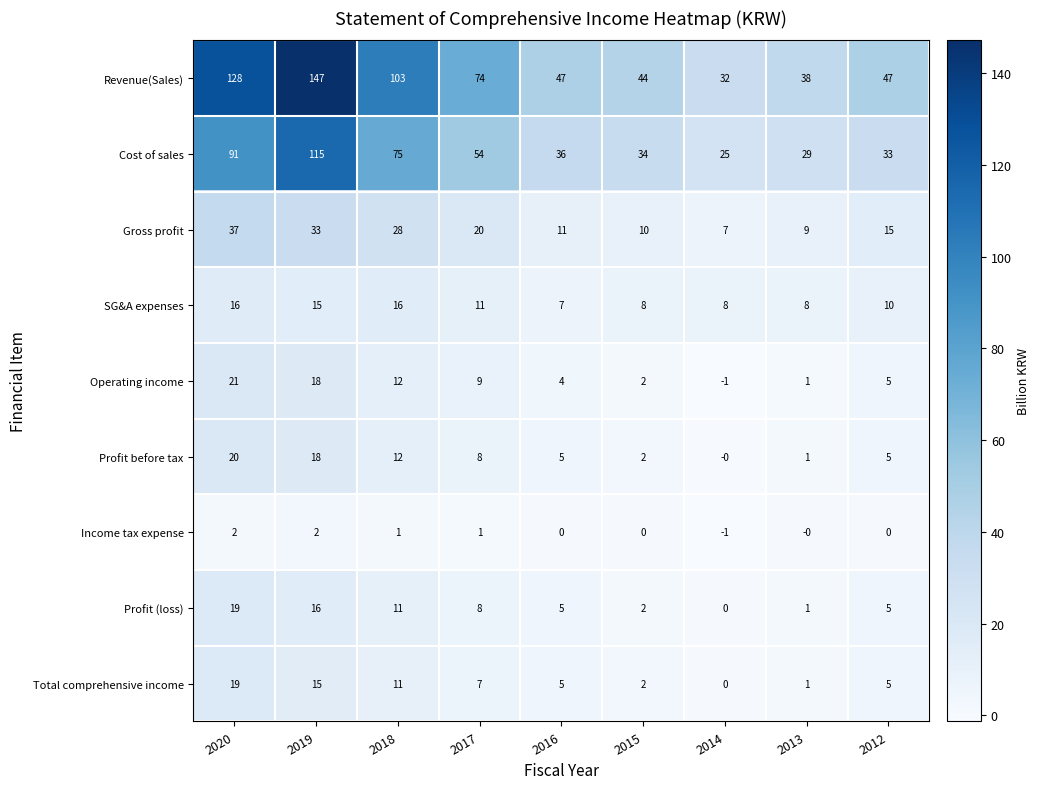

Which category has the lowest value in the Revenue(Sales) series?

2014